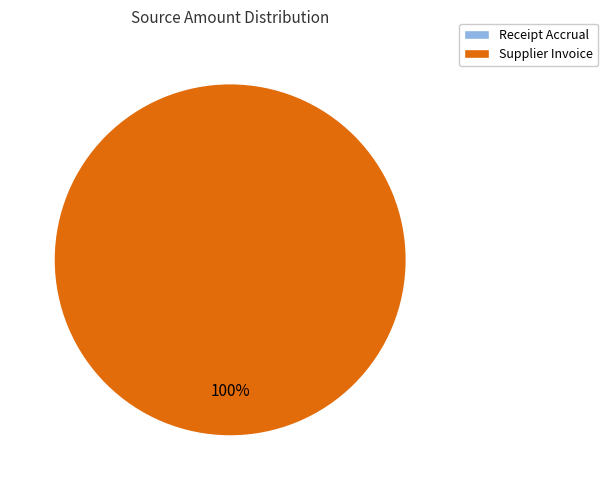

How many slices are in this pie chart?

2